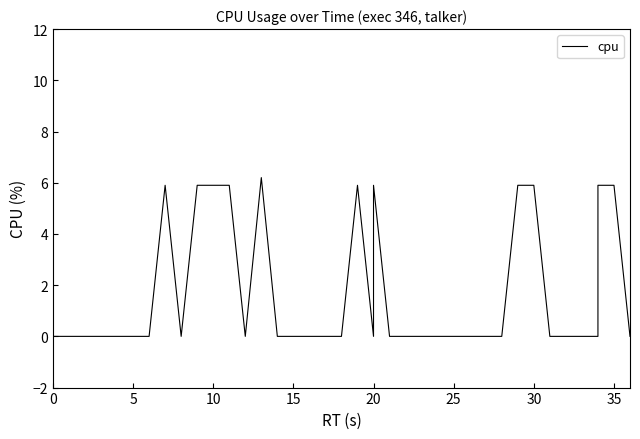

What is the sum of all values?

65.2